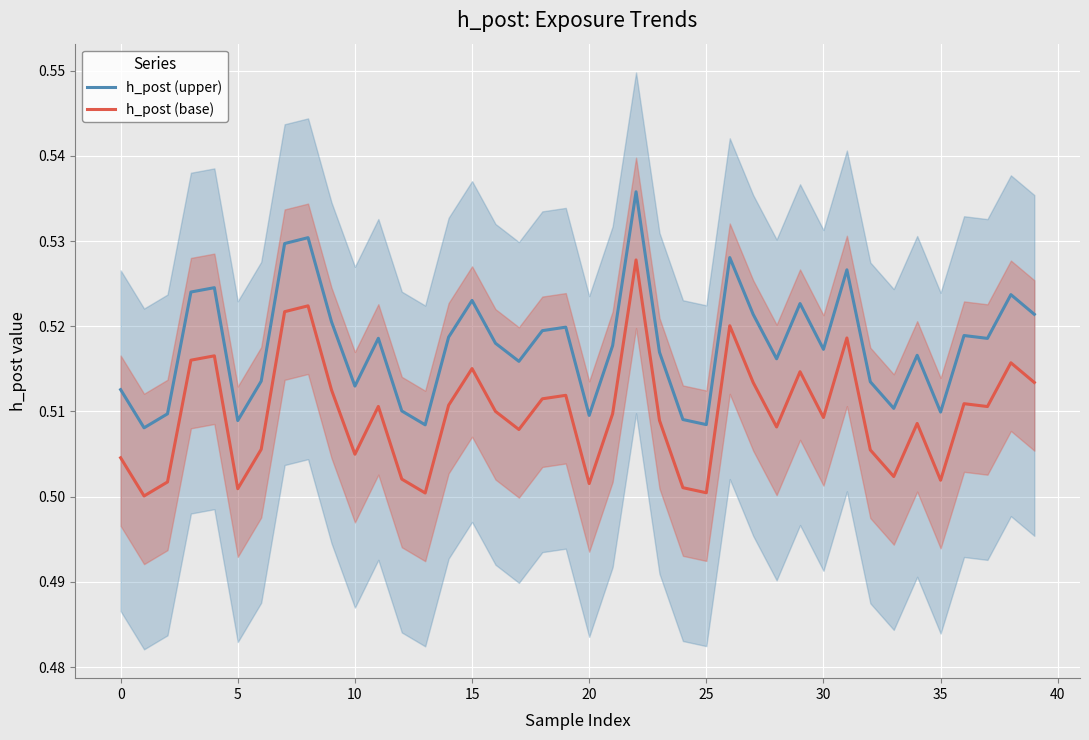

Which series has the largest range (max minus min)?

h_post (upper)